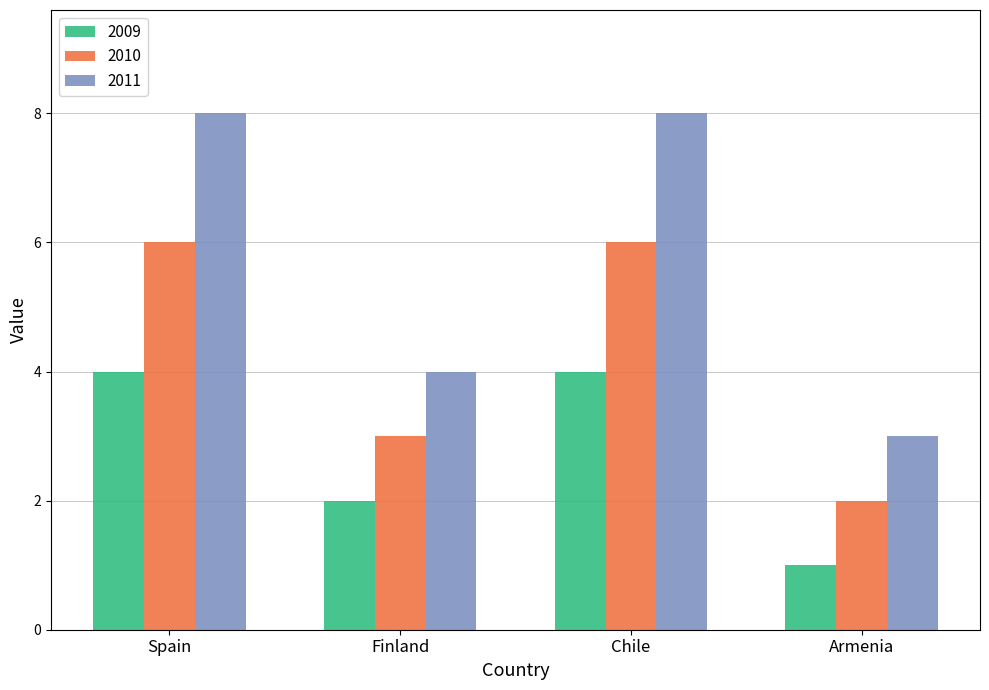

What position from the right is Chile?

2